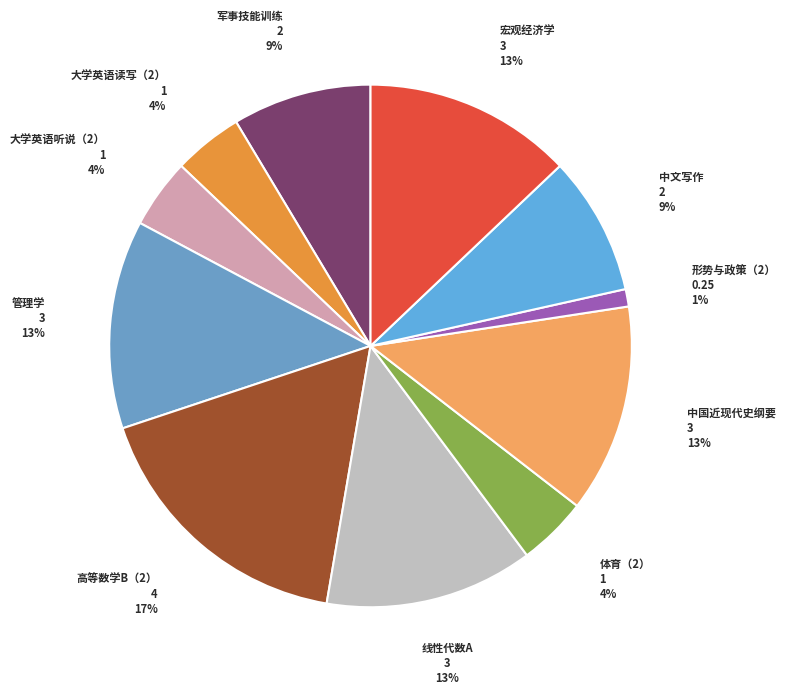

Count the number of slices in the pie.

11